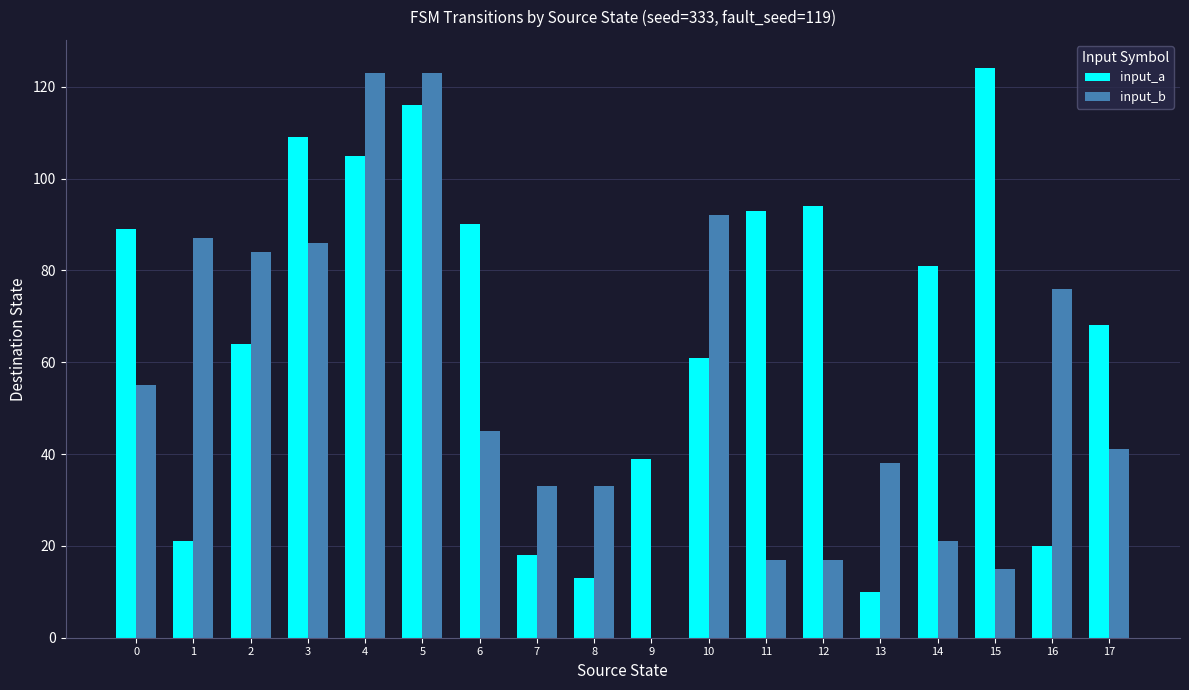

What are all the series names shown in the legend?

input_a, input_b